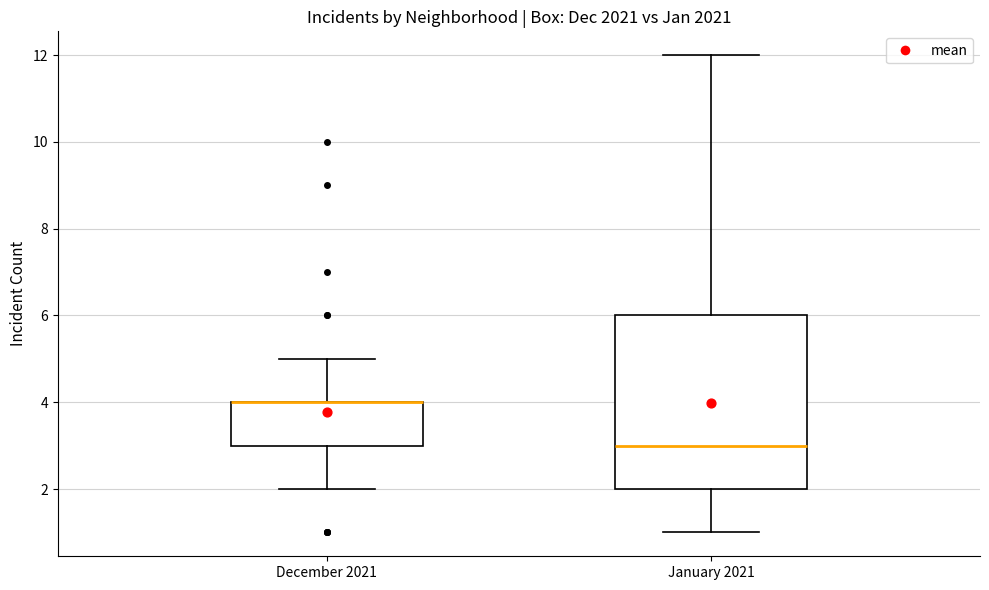

Reading left to right, transcribe this box plot: for each box, give where its median line is, the range the box spans, and where its two whiskers end, as read against the y-axis. The values are not printed on the chart, so give them approximately, as read against the axis.

December 2021: median 4 (drawn on the box's upper edge), box 3 to 4, whiskers 2 to 5
January 2021: median 3, box 2 to 6, whiskers 1 to 12